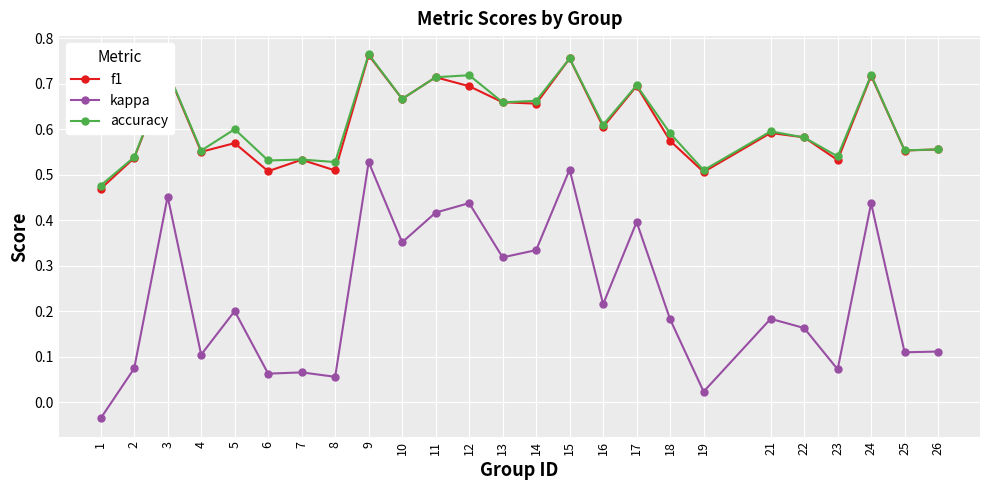

True or false: f1 and kappa cross at least once.

False